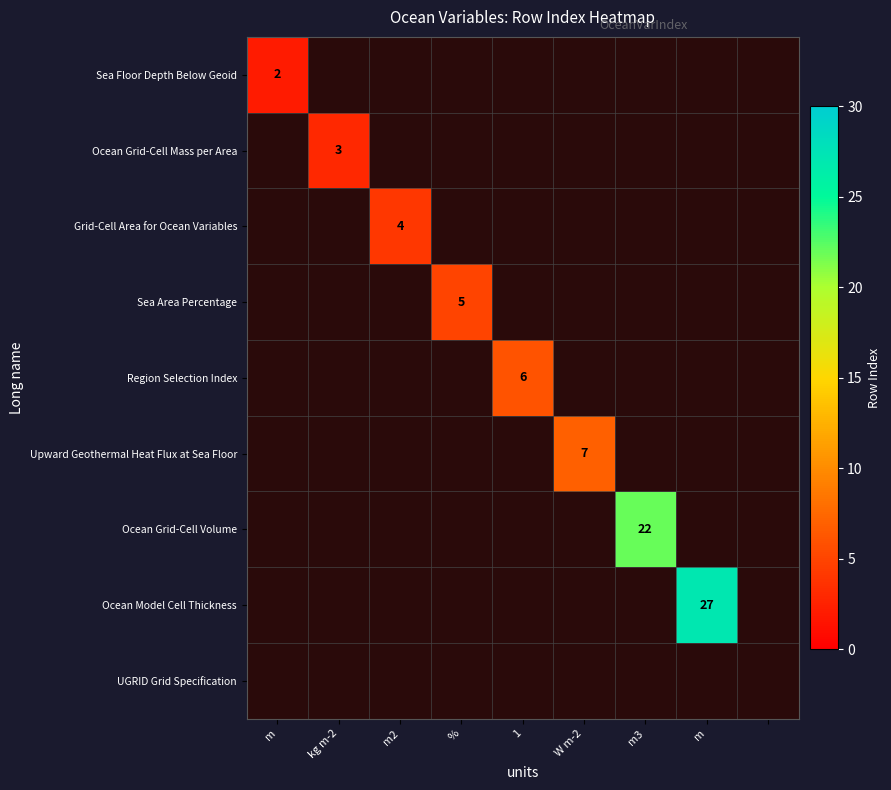

Which category has the highest value across all series?

m